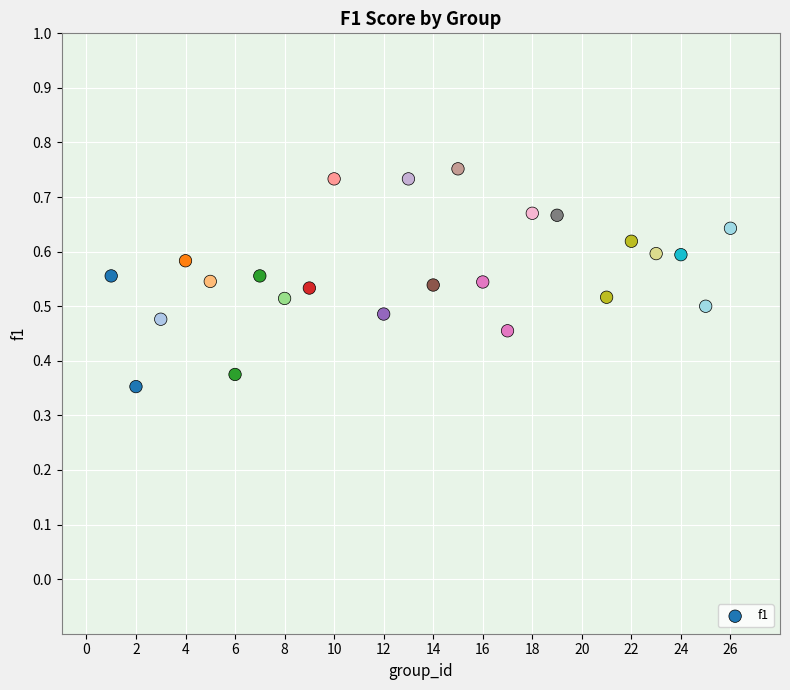

What is the range of X values (max minus min)?

25.0